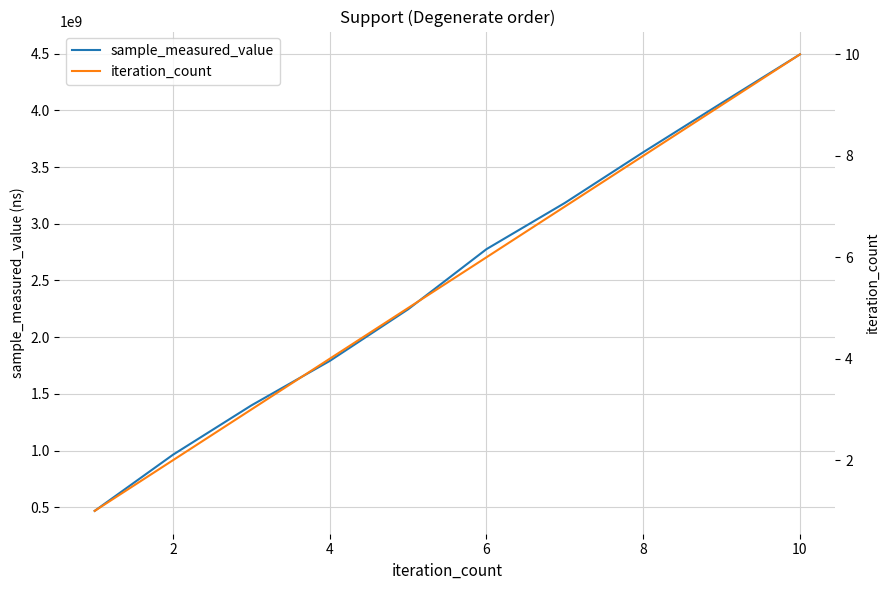

What is the highest value of the sample_measured_value series?

4493657065